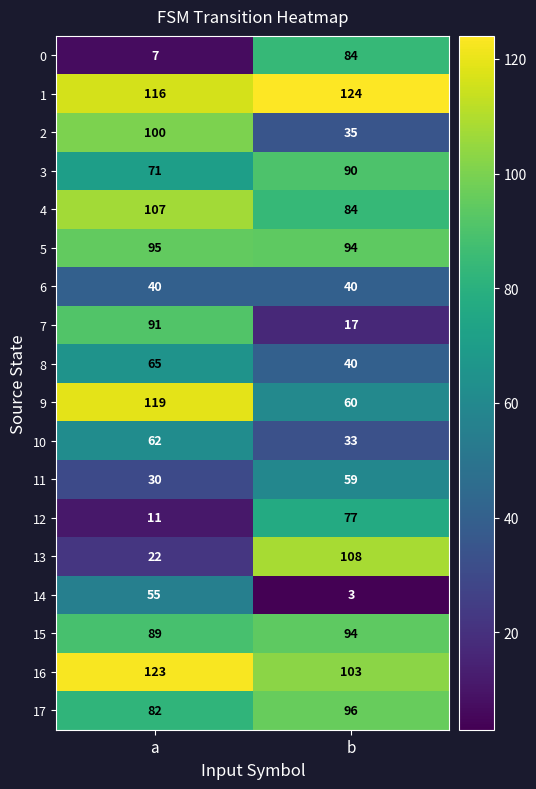

At which label is 11 closest to 44?

a